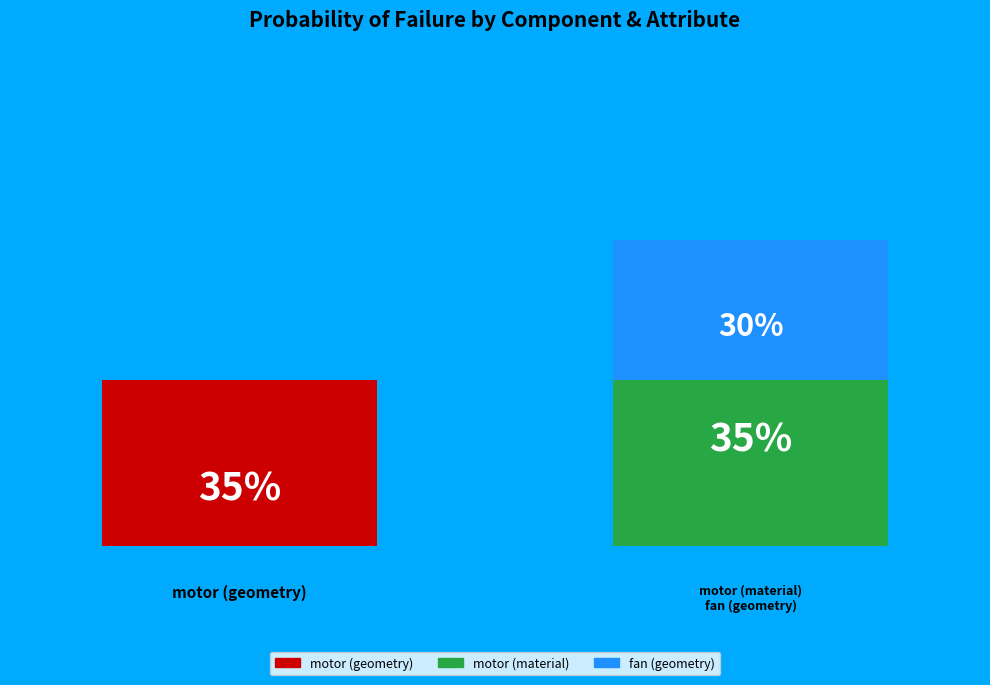

How many segments does this pie chart have?

3